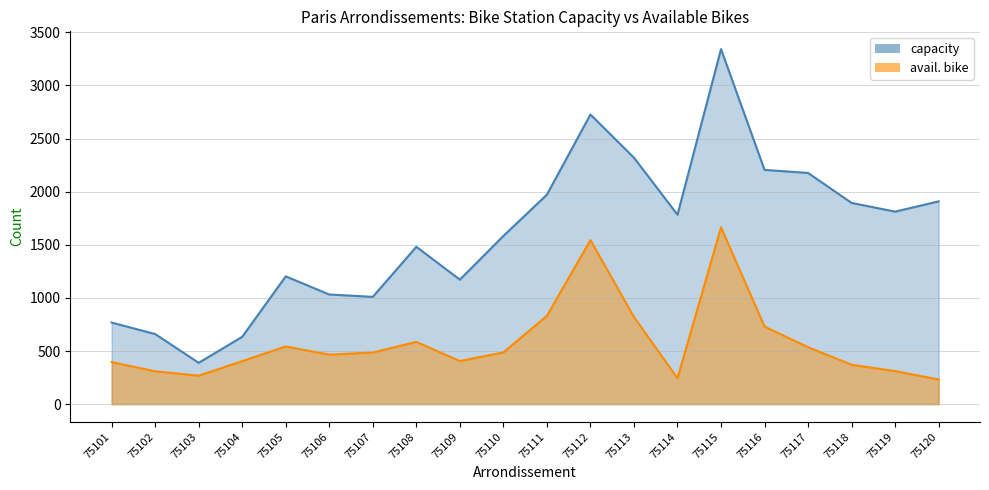

How many distinct data groups are displayed?

2